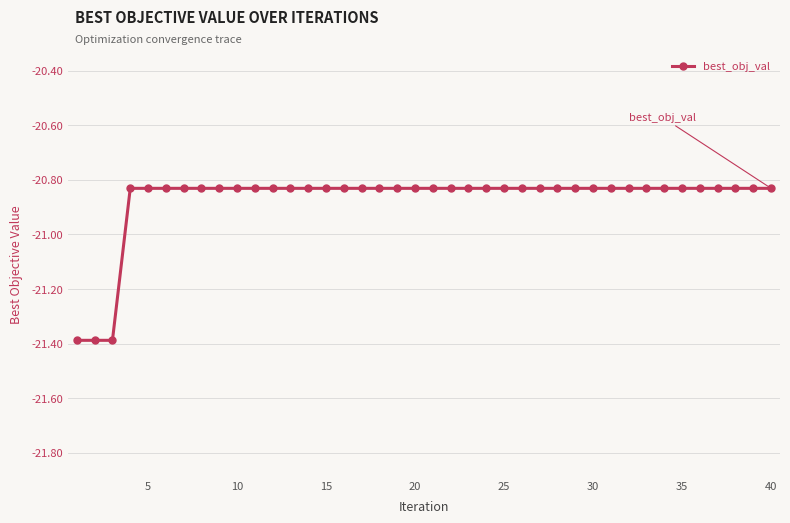

What is the value of the 1st point from the left?

-21.4